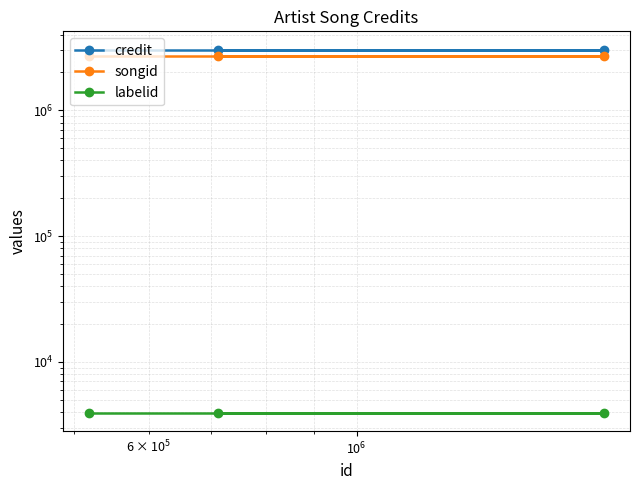

What is the average value of the labelid series?

3926